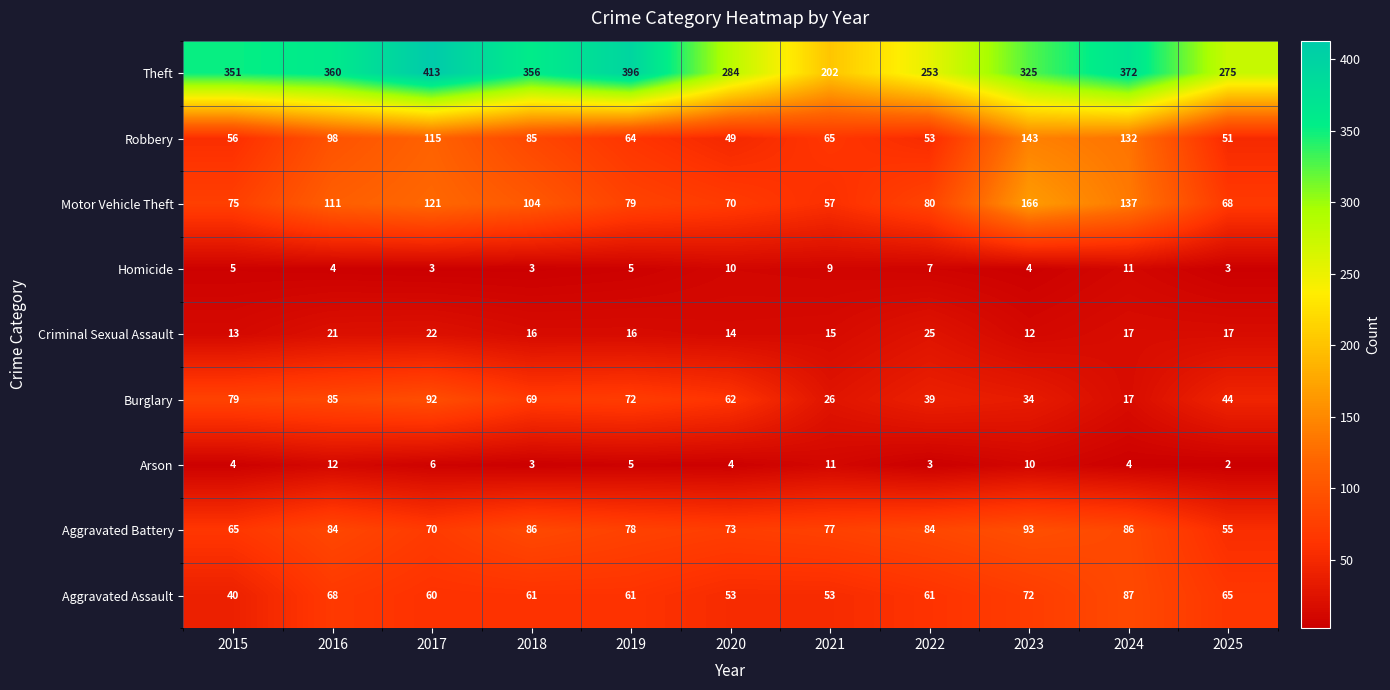

What is the difference between the second highest and minimum values in the Burglary series?

68